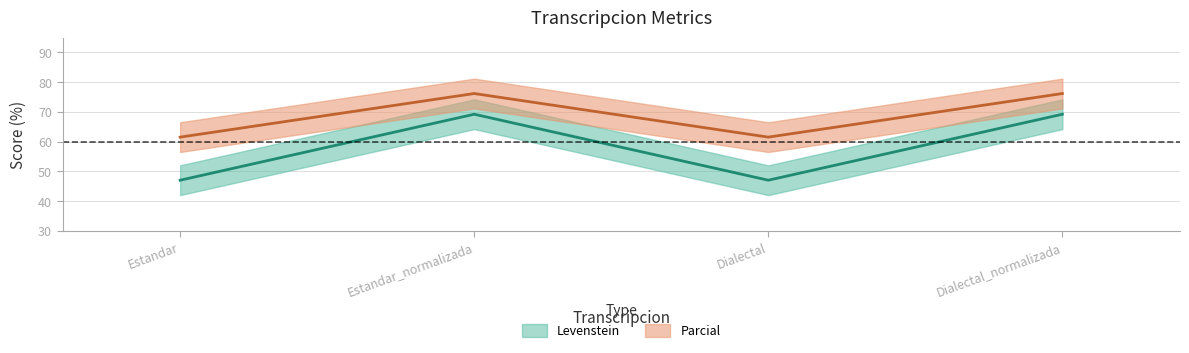

Which series changed the most between Estandar and Estandar_normalizada?

Levenstein